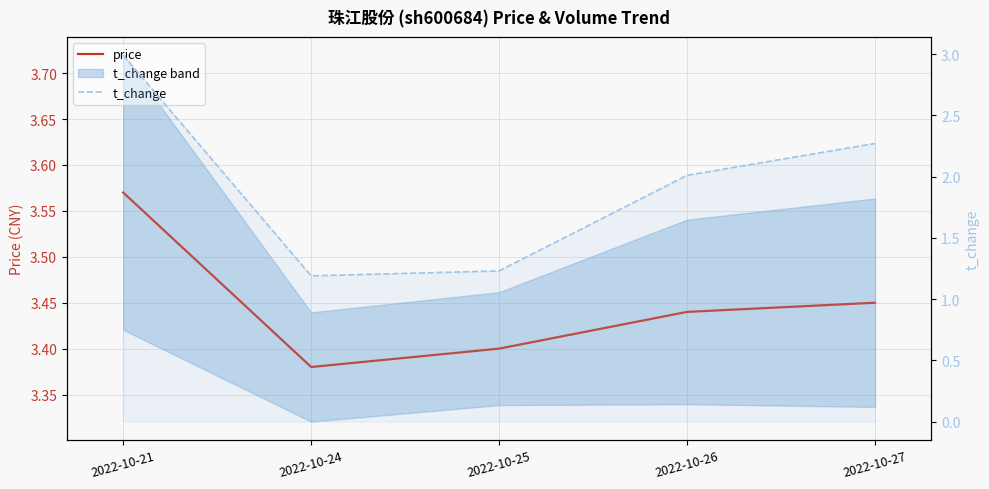

Is it true that t_change equals 3.6 at 2022-10-26?

False